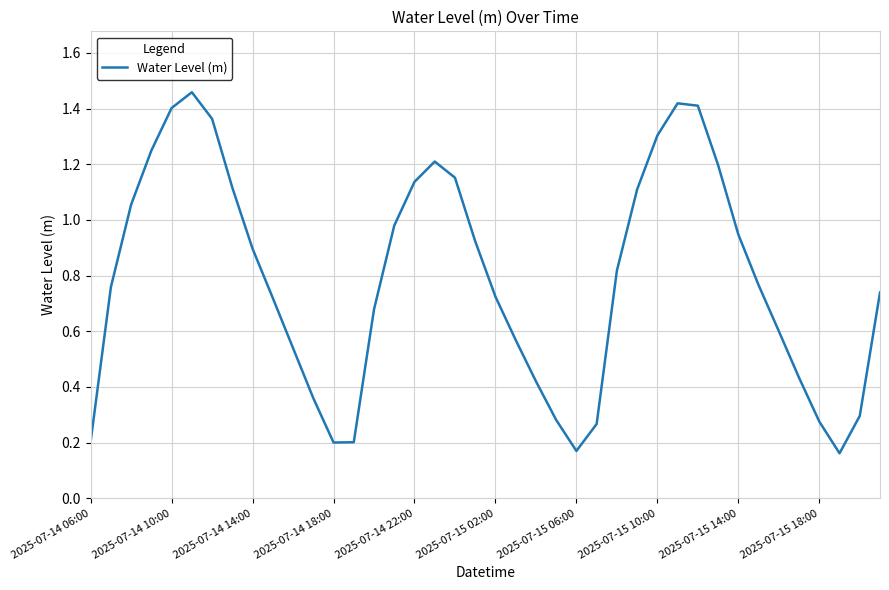

What is the difference between the maximum and minimum values?

1.3